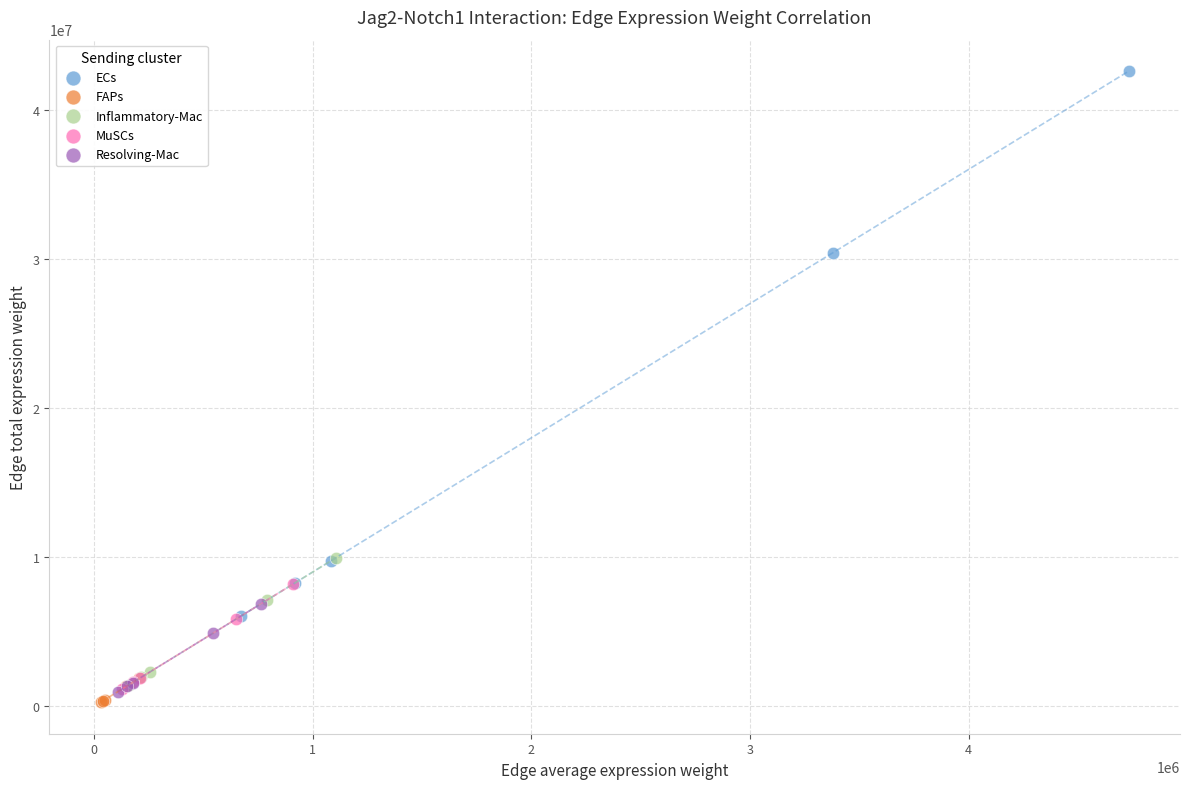

Which series has the widest spread of Y values?

ECs